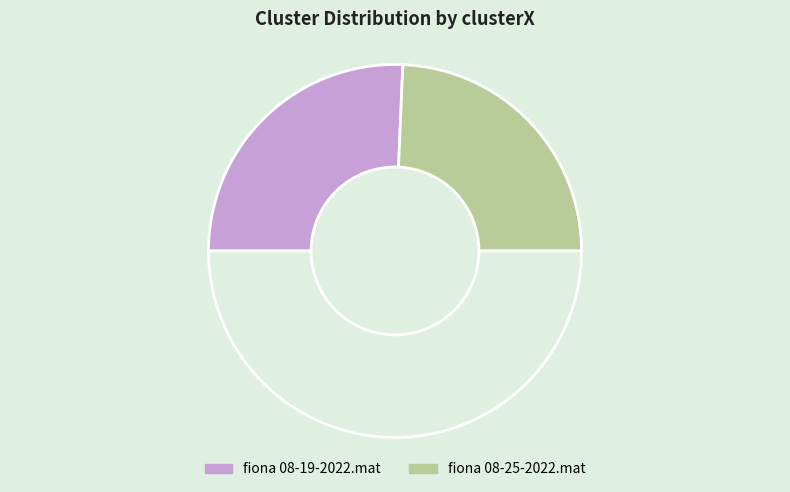

Which category has the smallest portion of the pie?

fiona 08-25-2022.mat